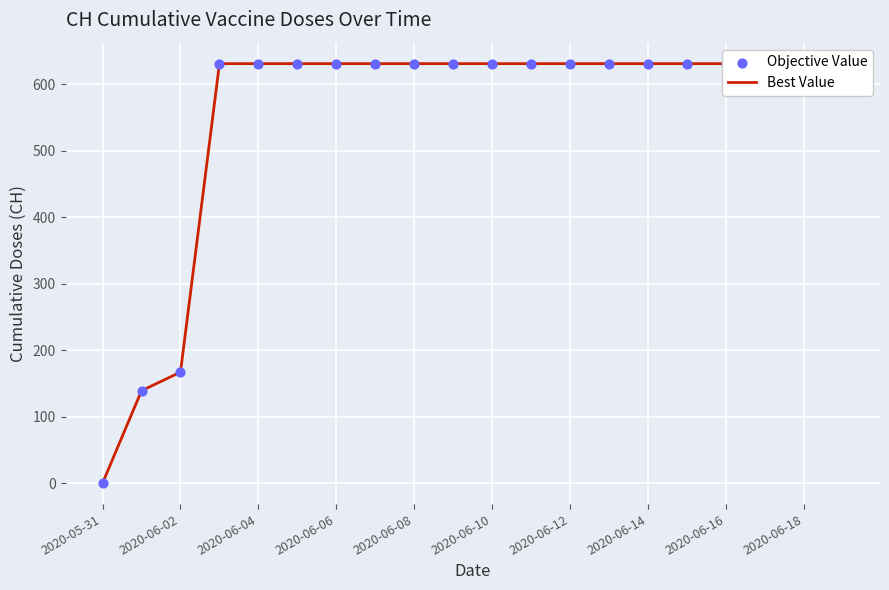

What is the total value across all series at 15?

1262